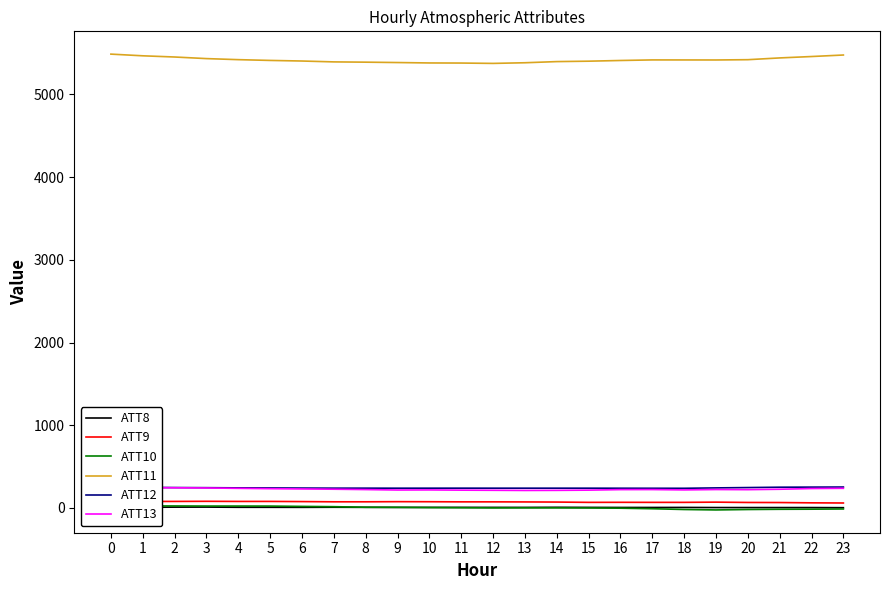

True or false: ATT10 has more than 1 points higher than both neighbors.

True